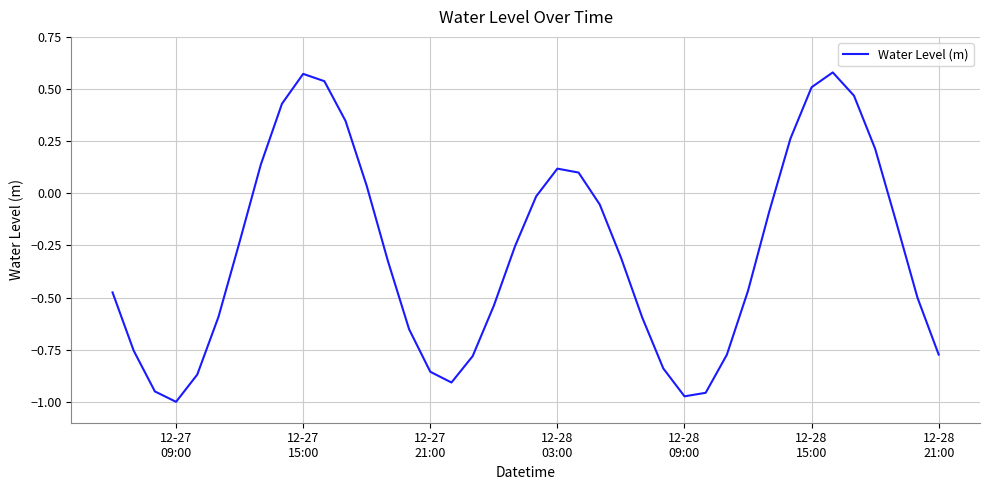

What is the difference between the maximum and minimum values?

1.6